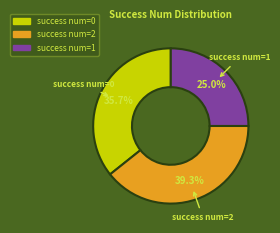

What is the total percentage of success num=0 and success num=2?

75.0%